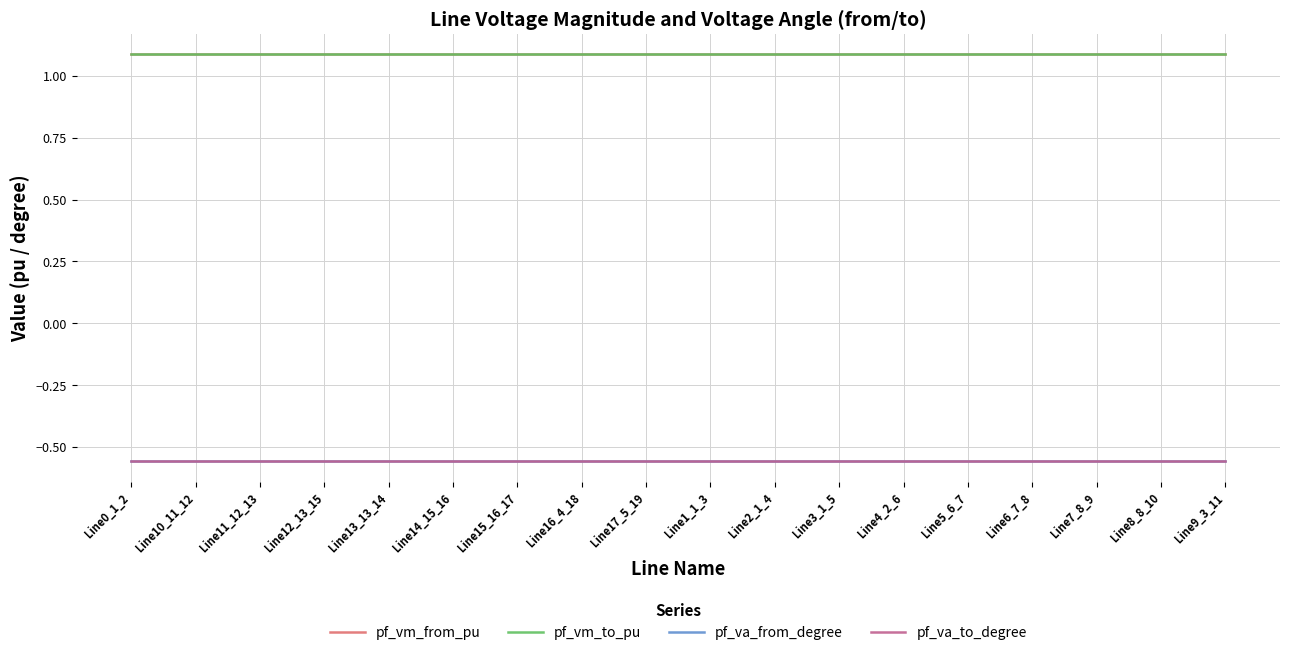

Does the chart have visible grid lines?

Yes